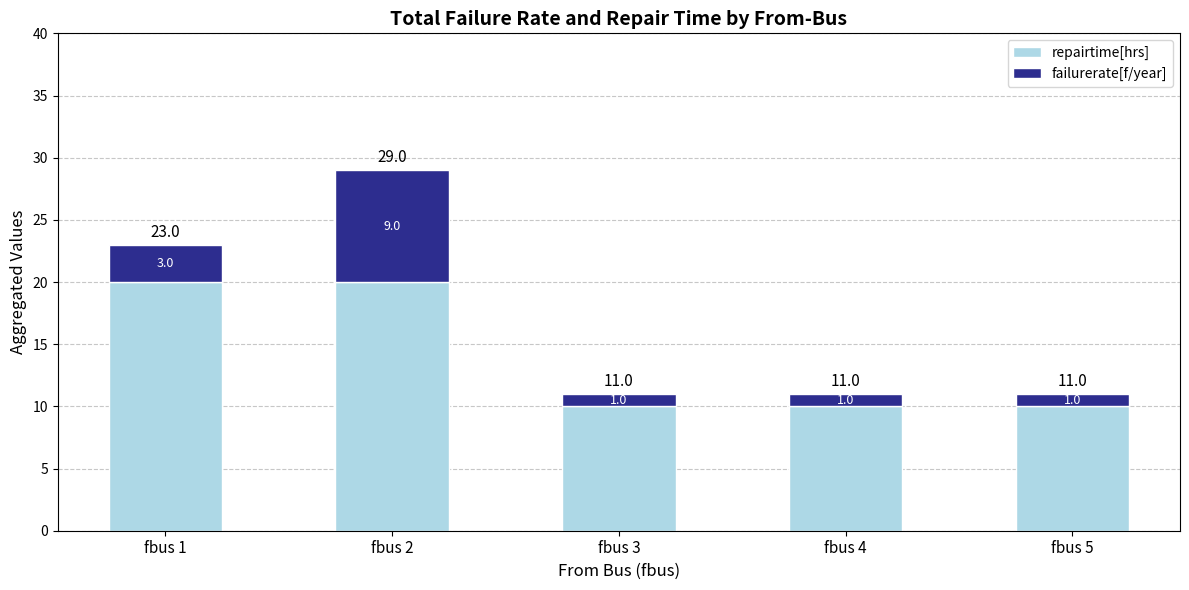

At which category is the sum across all series the highest?

fbus 2